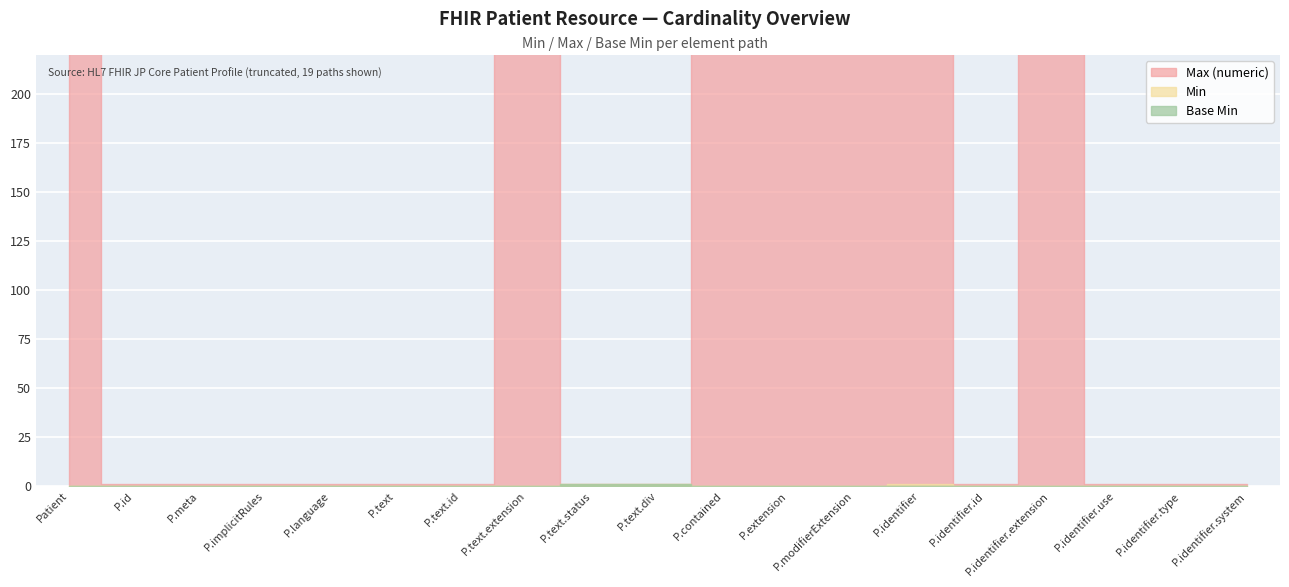

Which series has the largest range (max minus min)?

Max (numeric)